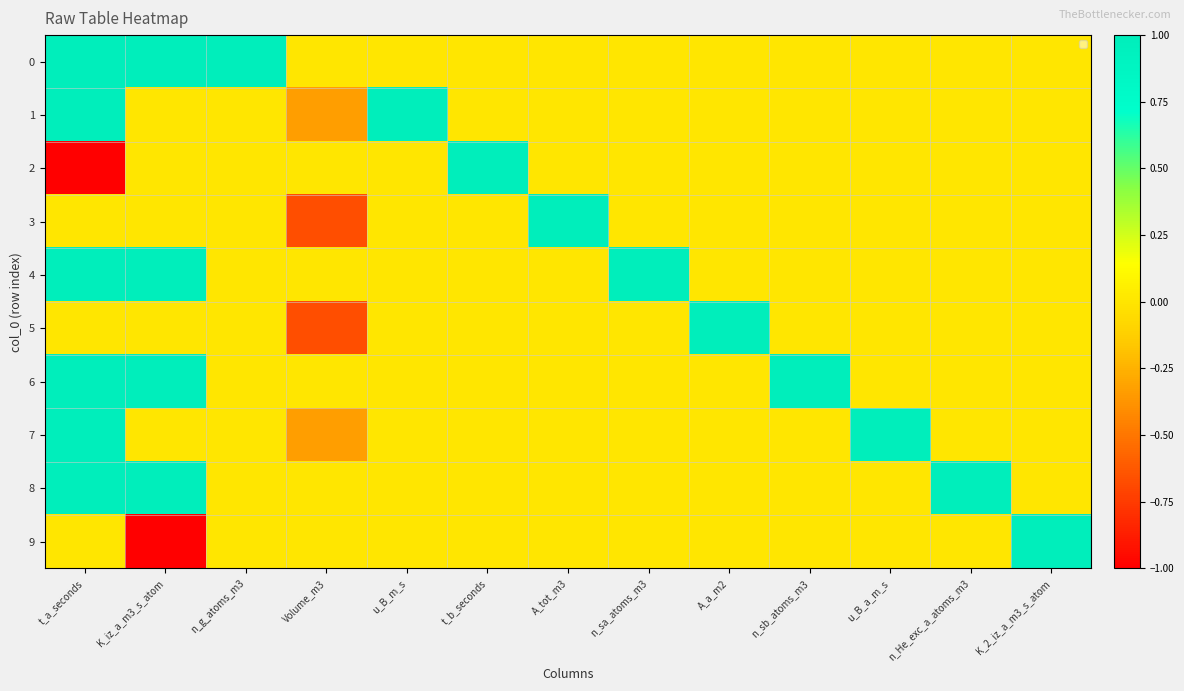

At which category is the sum across all series the highest?

t_a_seconds